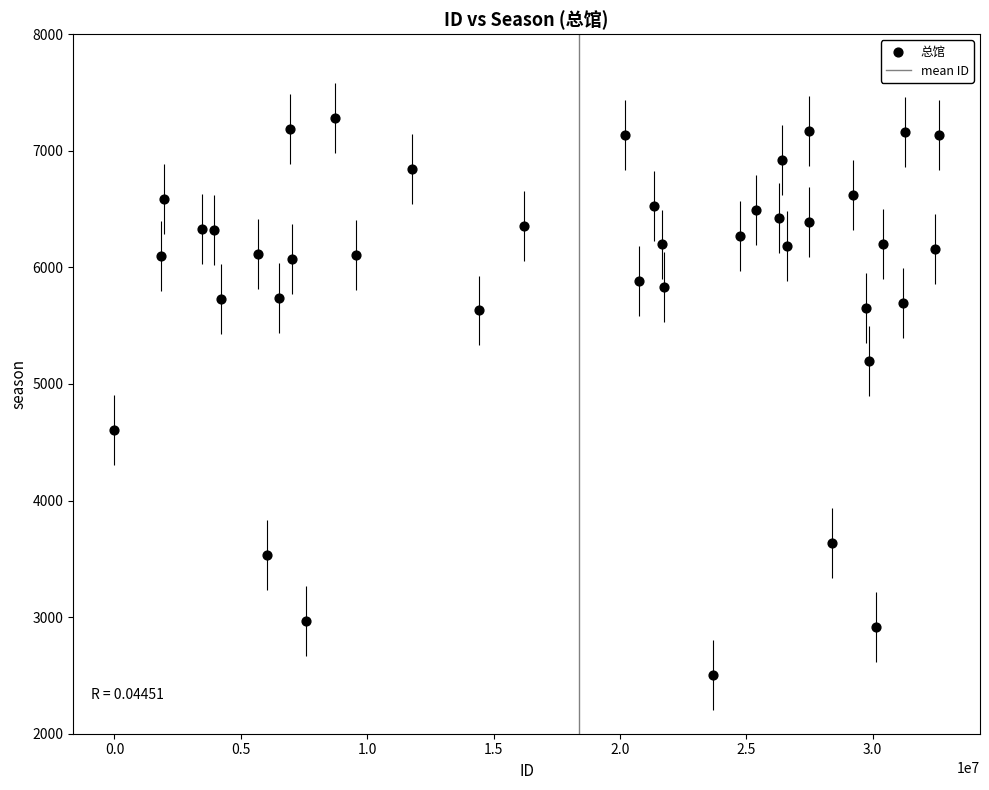

What is the range of Y values (max minus min)?

4781